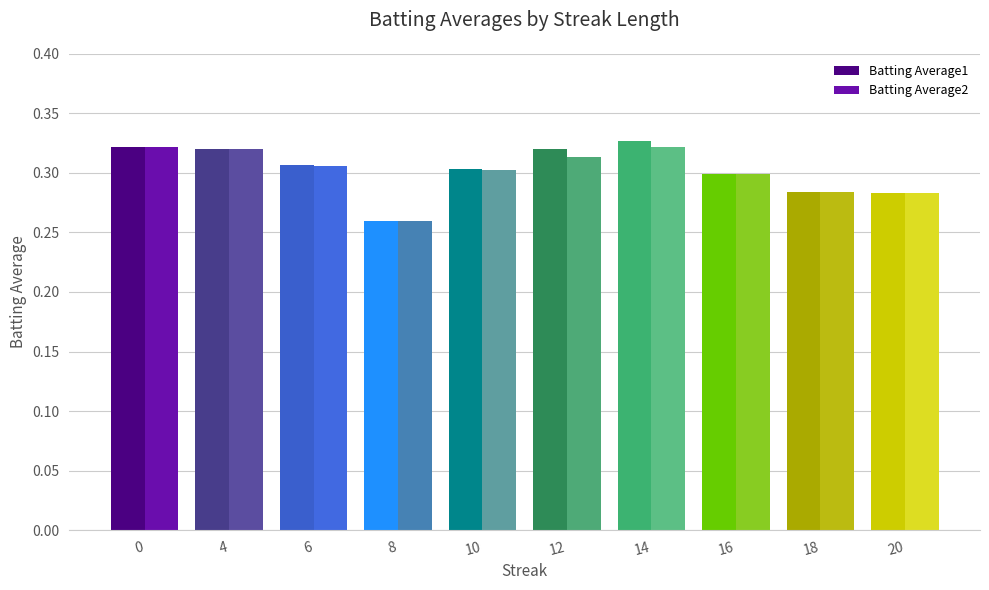

What is the sum of the Batting Average1 values at 20 and 6?

0.6